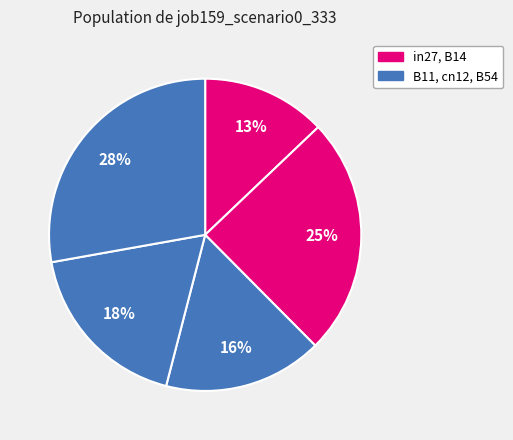

What is the largest slice in the pie chart?

B54